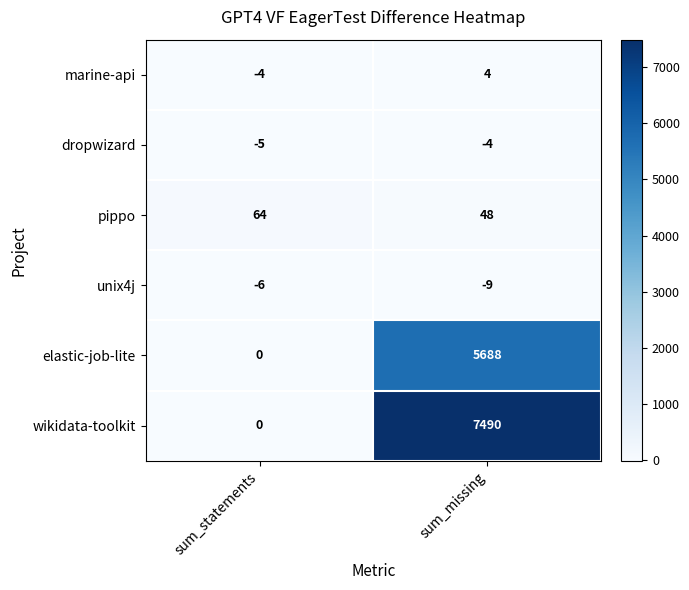

Which series changed the most between sum_statements and sum_missing?

wikidata-toolkit